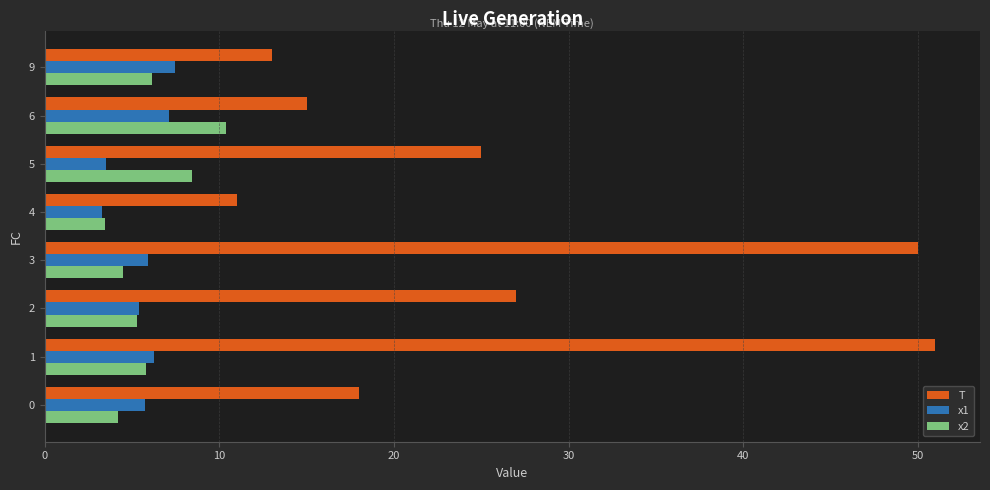

Which series has the widest spread of values?

T